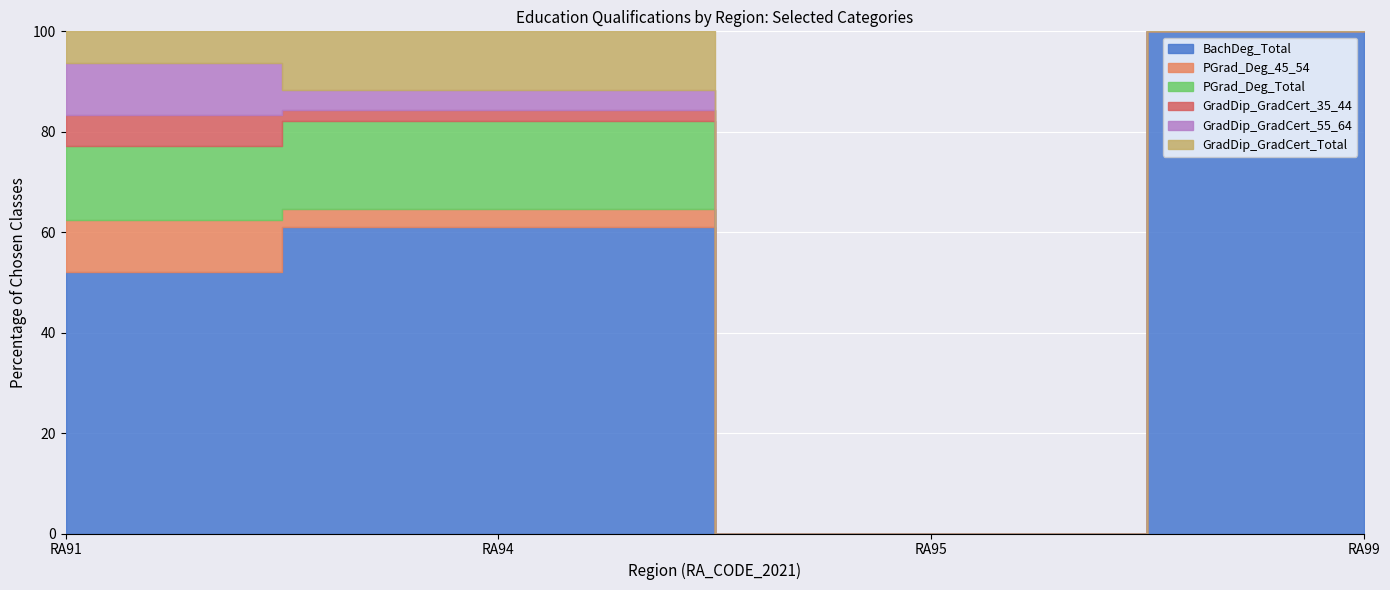

True or false: BachDeg_Total has a value of 3 at RA99.

True